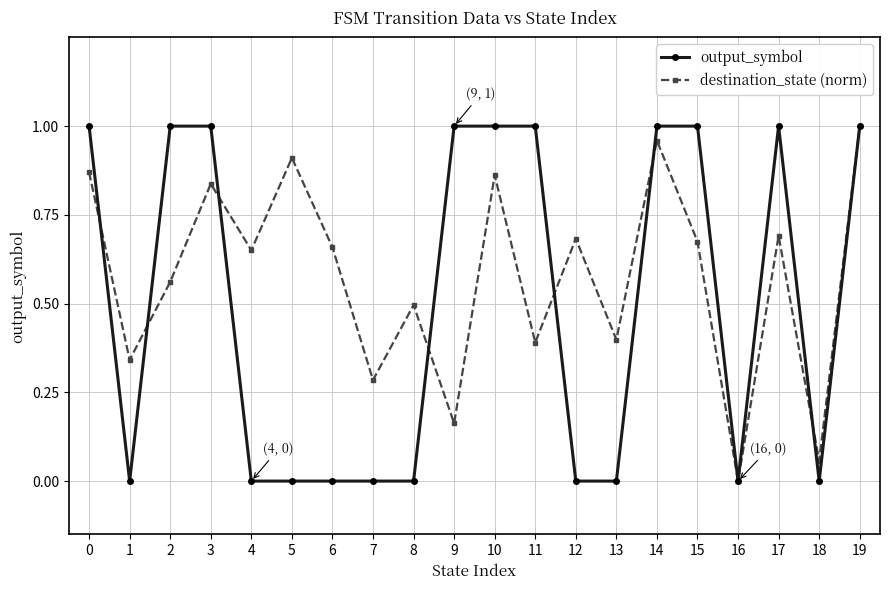

How many interior local valleys does the destination_state (norm) series have?

8